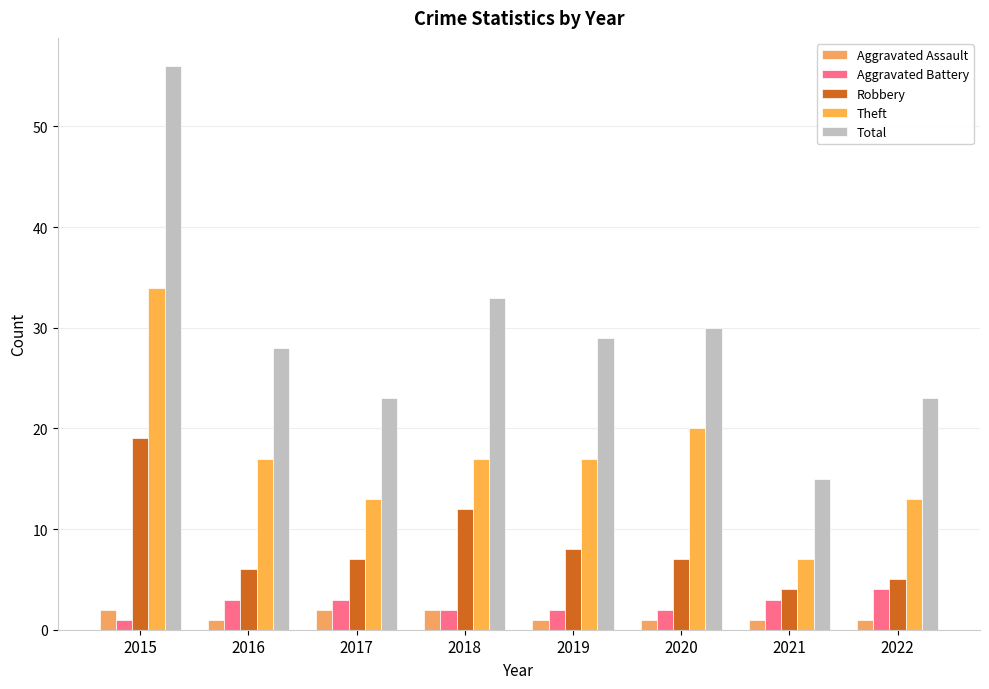

Is it true that Robbery equals 6 at 2016?

True